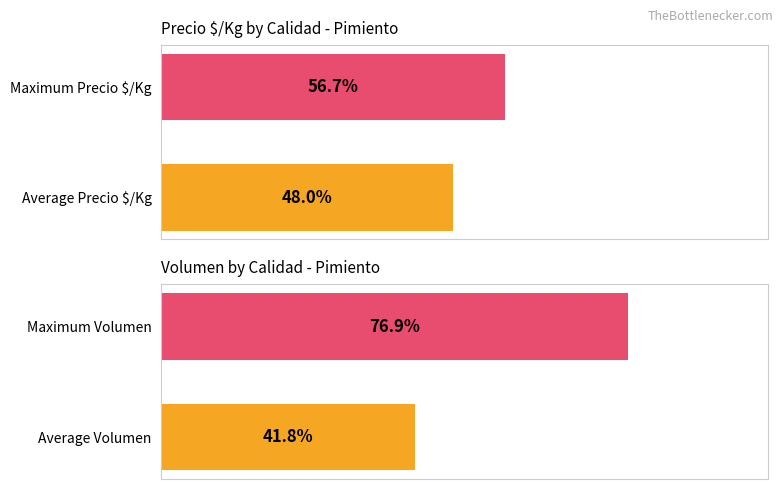

Which series has the widest spread of values?

Precio $/Kg